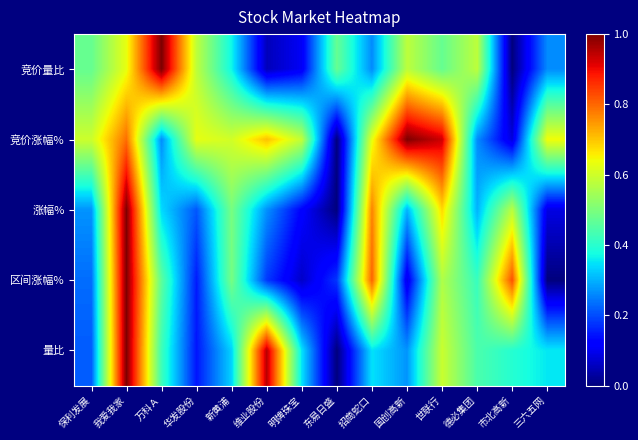

How many series are shown in this chart?

5